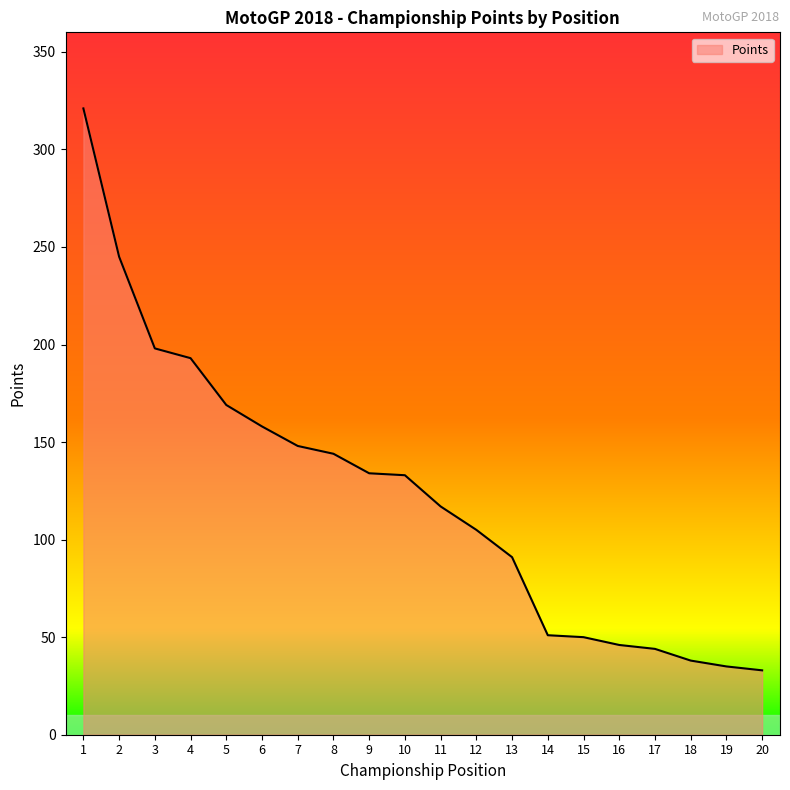

Does the chart display data point markers on the line(s)?

No